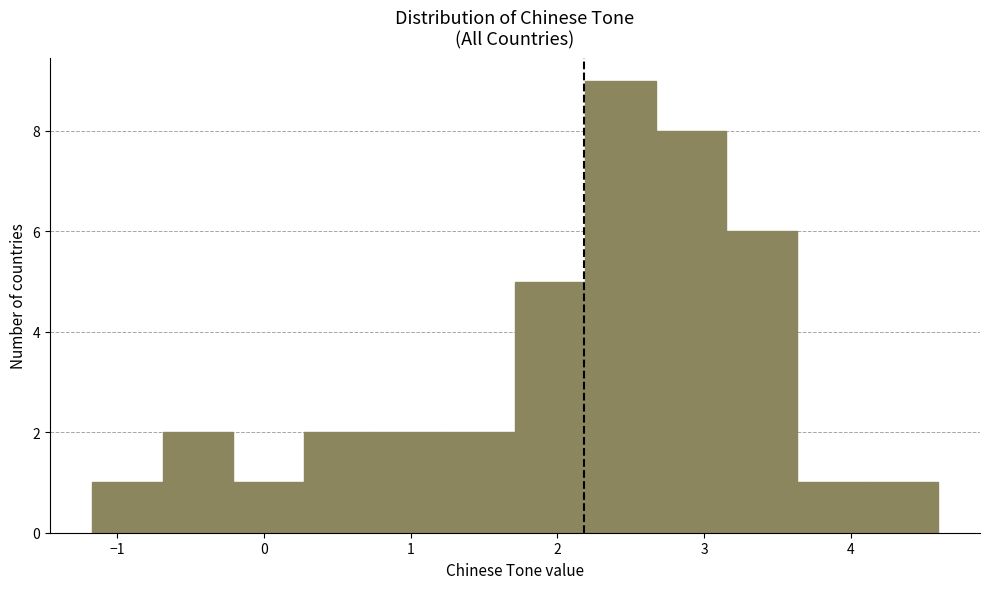

Reading left to right, transcribe this chart: for each bar, give the range it covers on the x-axis and its height. Neither the bar edges nor the heights are printed on the chart, so give them approximately, as read against the axes.

-1.2 to -0.7: 1
-0.7 to -0.2: 2
-0.2 to 0.3: 1
0.3 to 0.8: 2
0.8 to 1.2: 2
1.2 to 1.7: 2
1.7 to 2.2: 5
2.2 to 2.7: 9
2.7 to 3.2: 8
3.2 to 3.6: 6
3.6 to 4.1: 1
4.1 to 4.6: 1